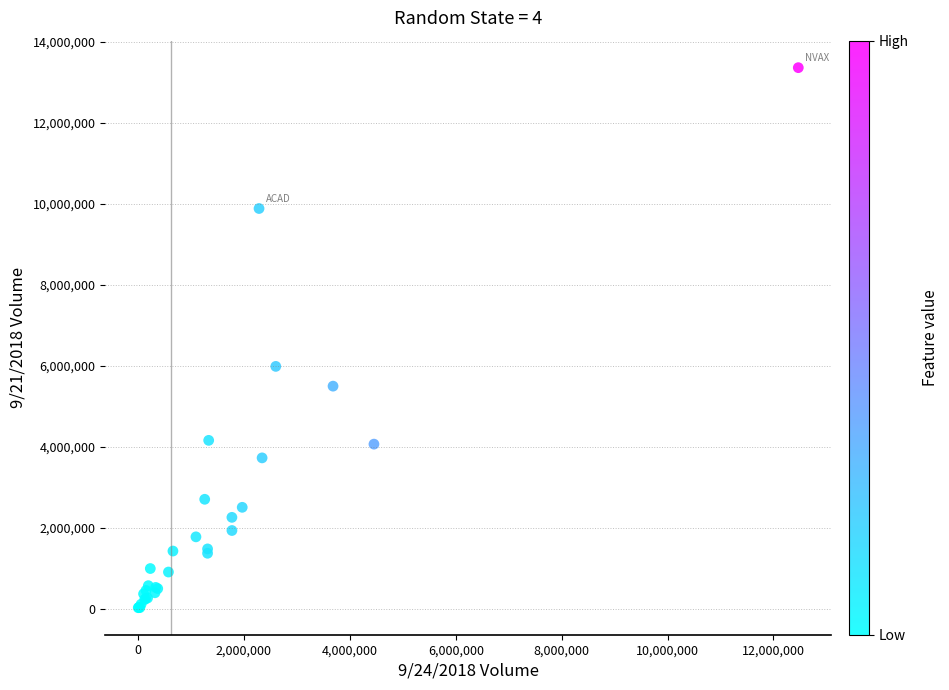

What Y value in the scatter plot is closest to 6697439?

5988790